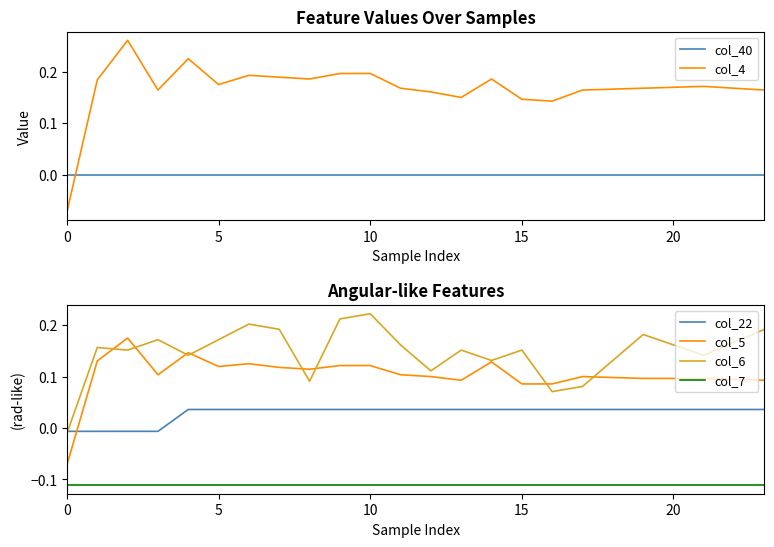

Which series has the largest range (max minus min)?

col_4